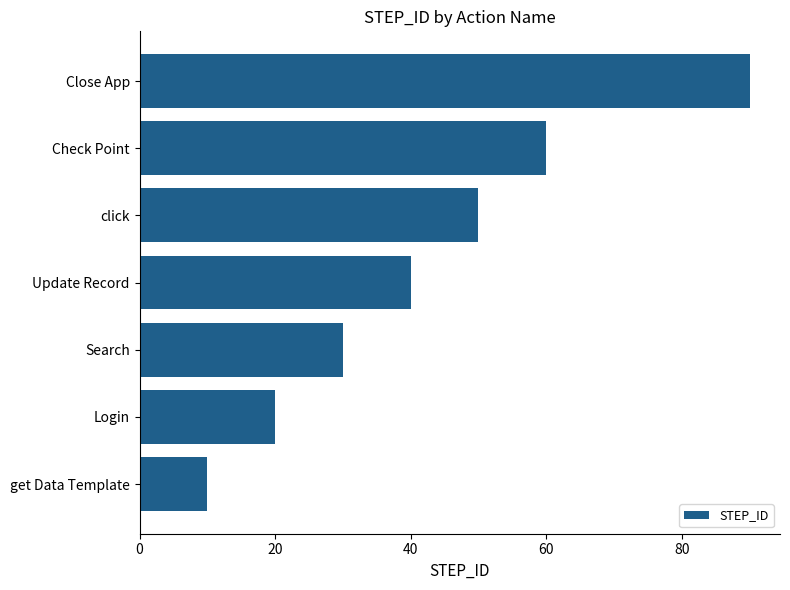

Is it true that the value at Login is 9?

False